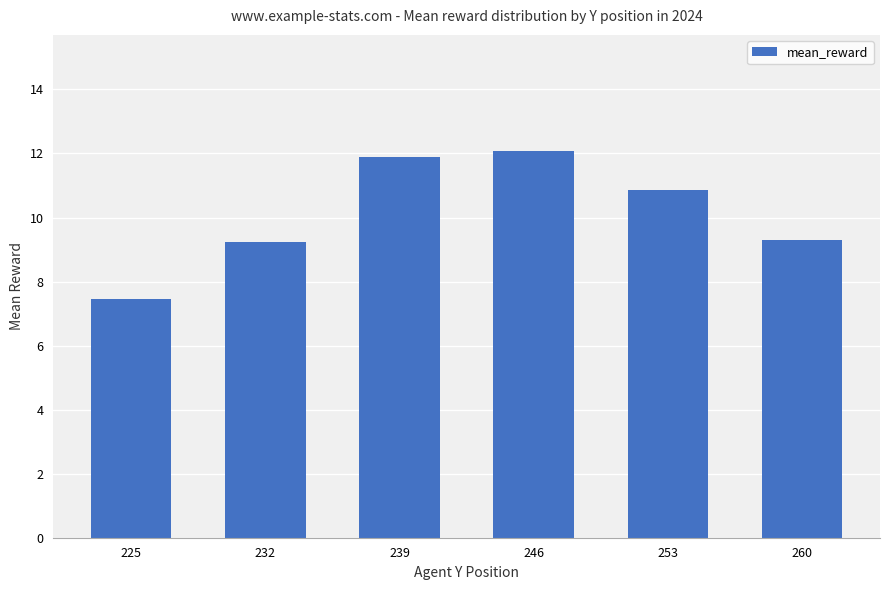

Where does the data first go above 10?

239